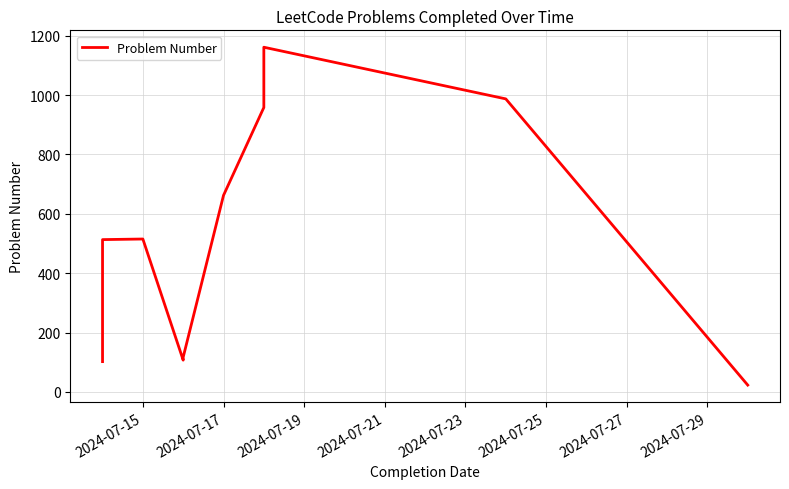

Is it true that the value at 2024-07-17 is 25?

False